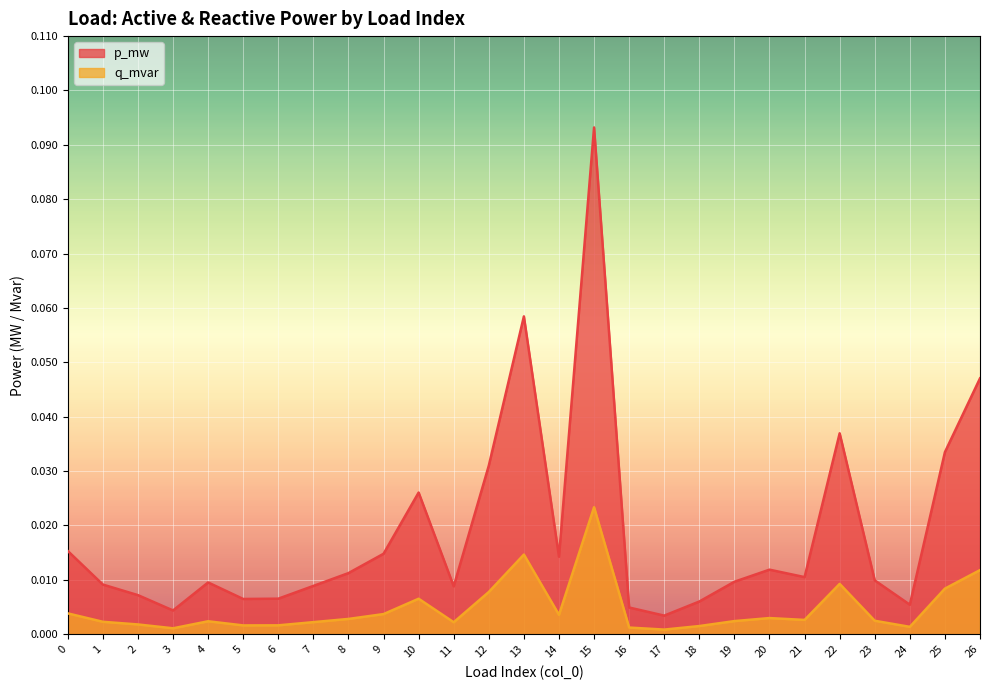

In q_mvar, how many points are lower than both neighbors (excluding endpoints)?

7